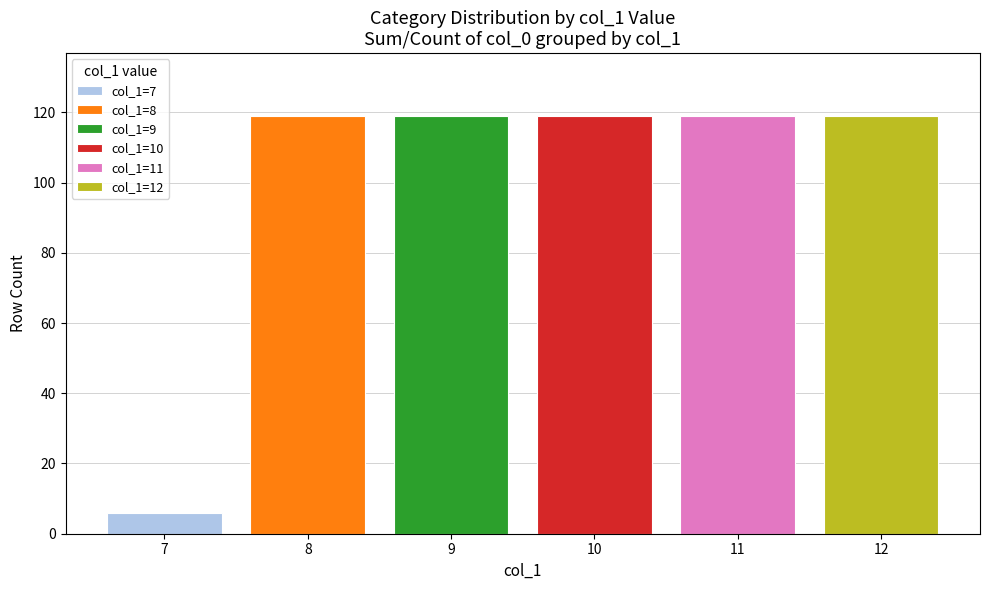

Which category has the lowest value across all series?

7